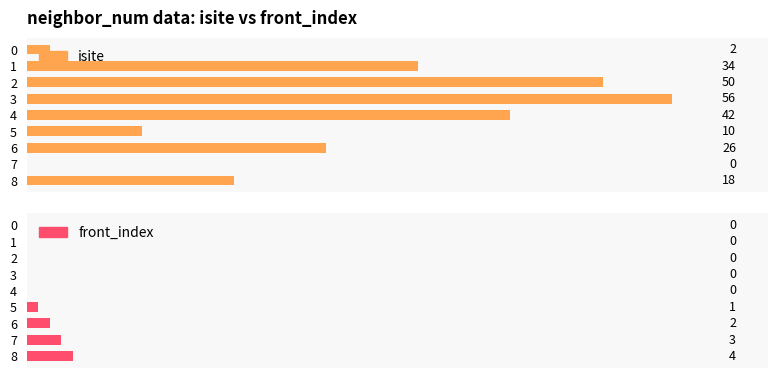

Is it true that front_index equals 1 at 70?

False